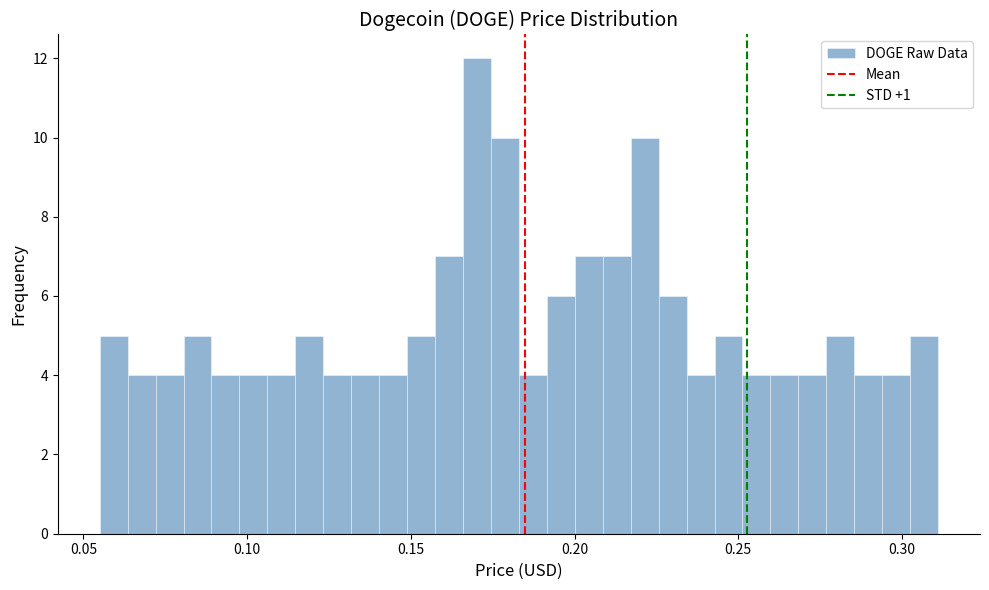

Read against the x-axis, roughly where is the centre of the tallest bar?

0.170